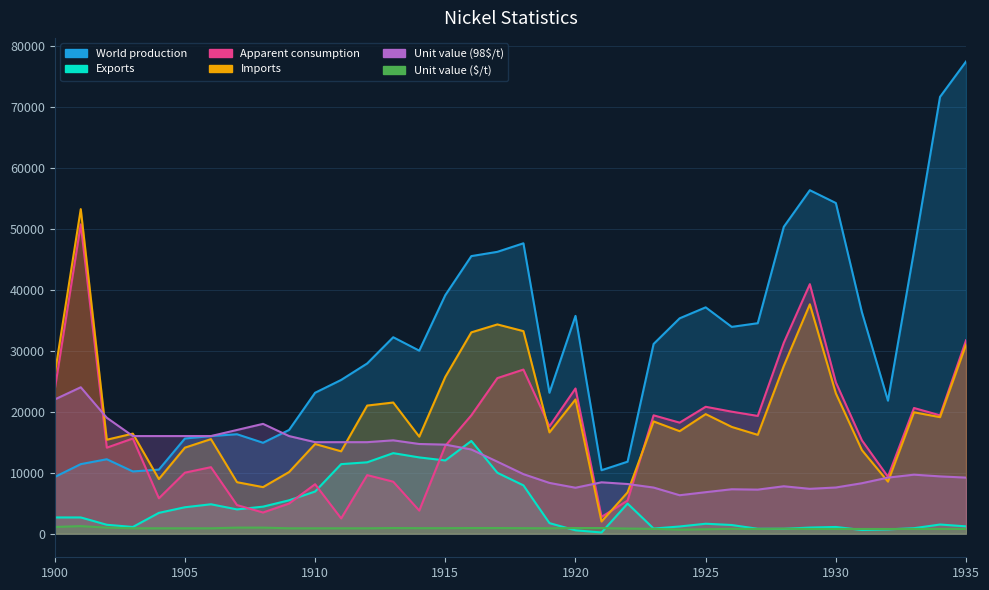

What are all the series names shown in the legend?

World production, Exports, Apparent consumption, Imports, Unit value (98$/t), Unit value ($/t)